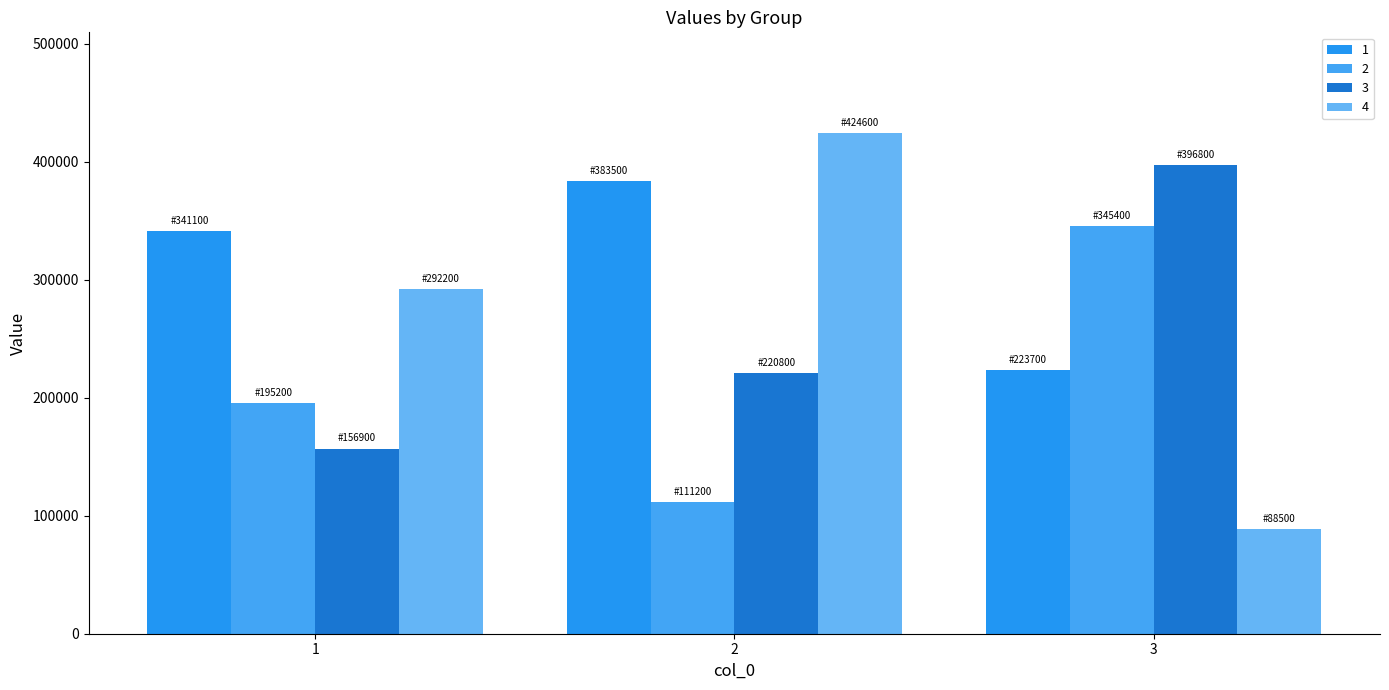

What is the difference between the 4 values at 3 and 2?

336121.2